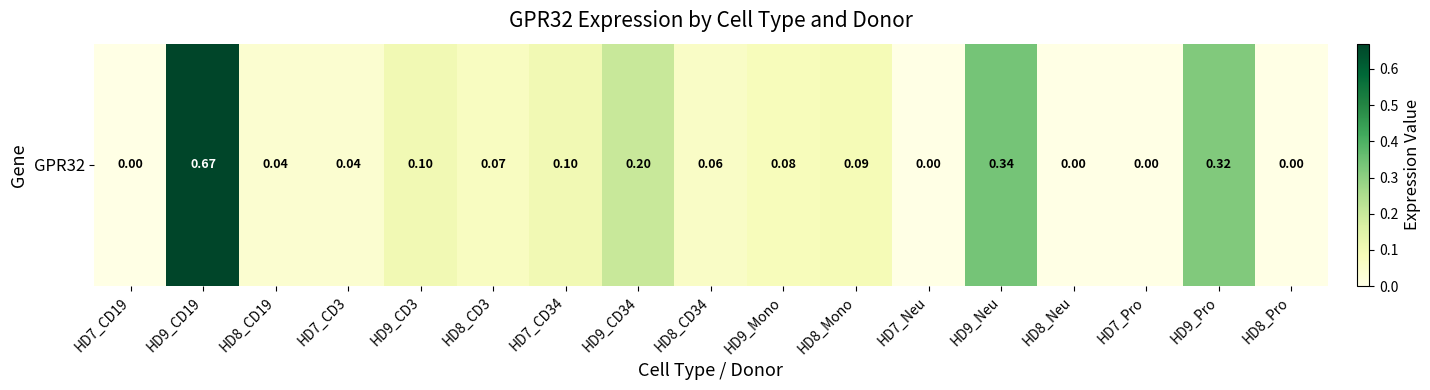

Reading left to right, transcribe all the data shown in this chart.

0.0	0.7	0.0	0.0	0.1	0.1	0.1	0.2	0.1	0.1	0.1	0.0	0.3	0.0	0.0	0.3	0.0